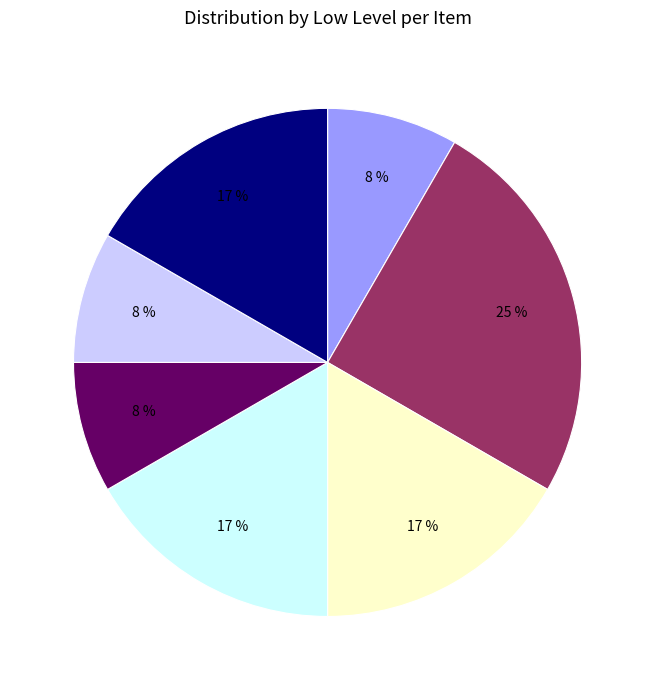

Is there a majority slice in this chart?

No